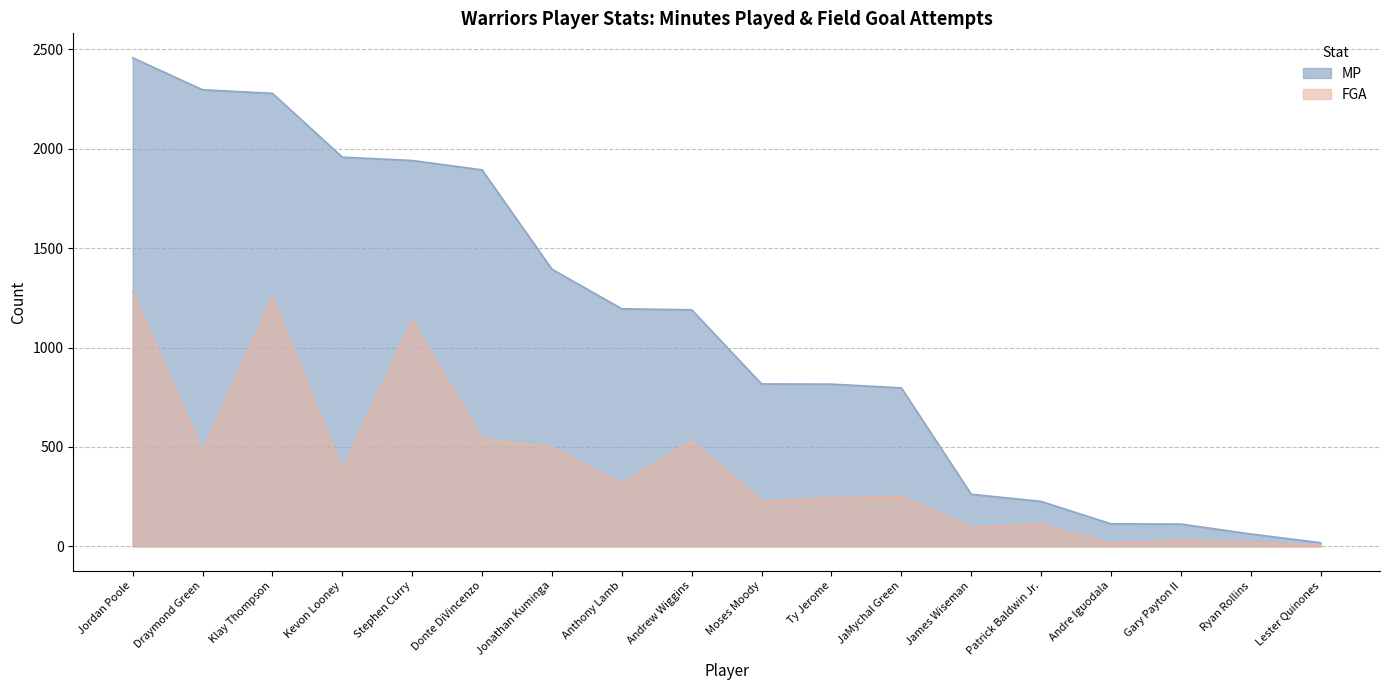

The FGA series shows 646 at Klay Thompson. True or false?

False